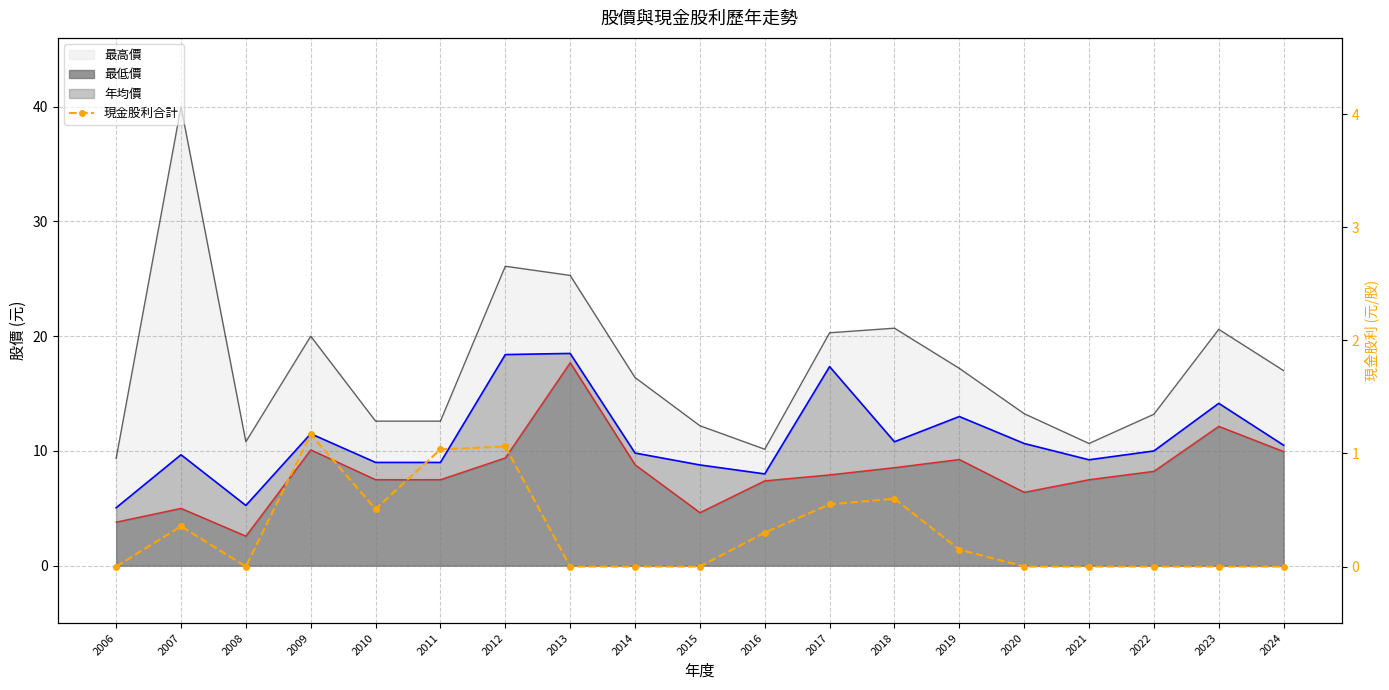

What is the sum of all values?

5.7